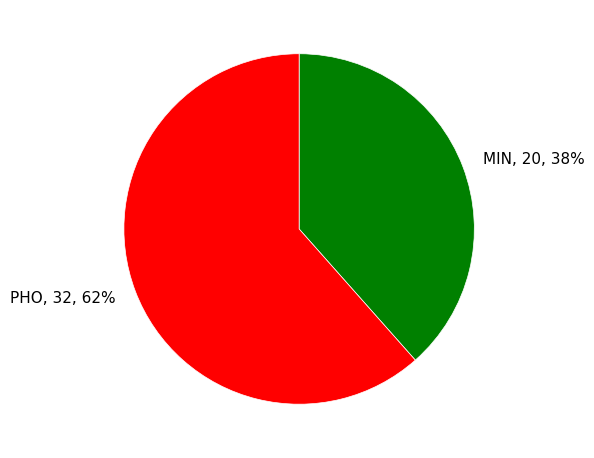

Is the sum of MIN and PHO greater than half?

Yes